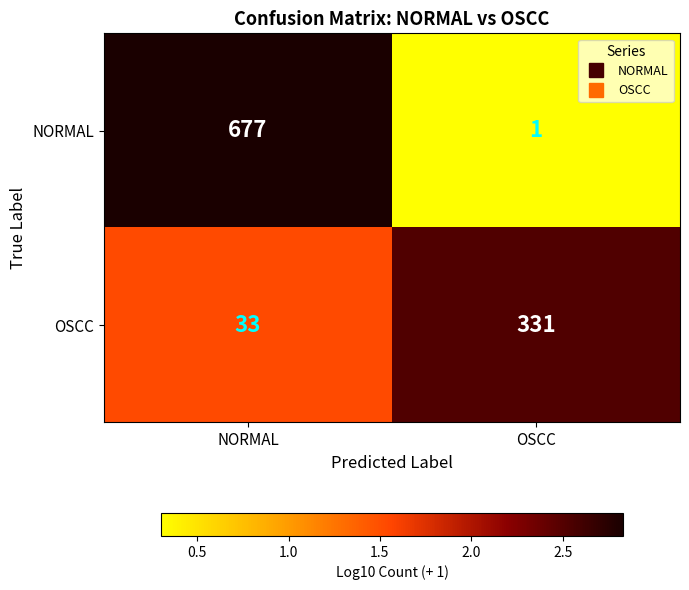

At how many categories does at least one series exceed 1?

2